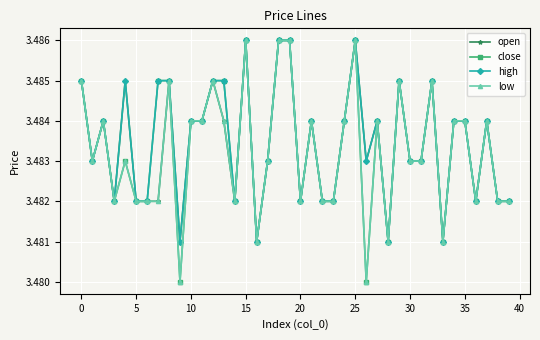

How many close values are between 3 and 4?

40